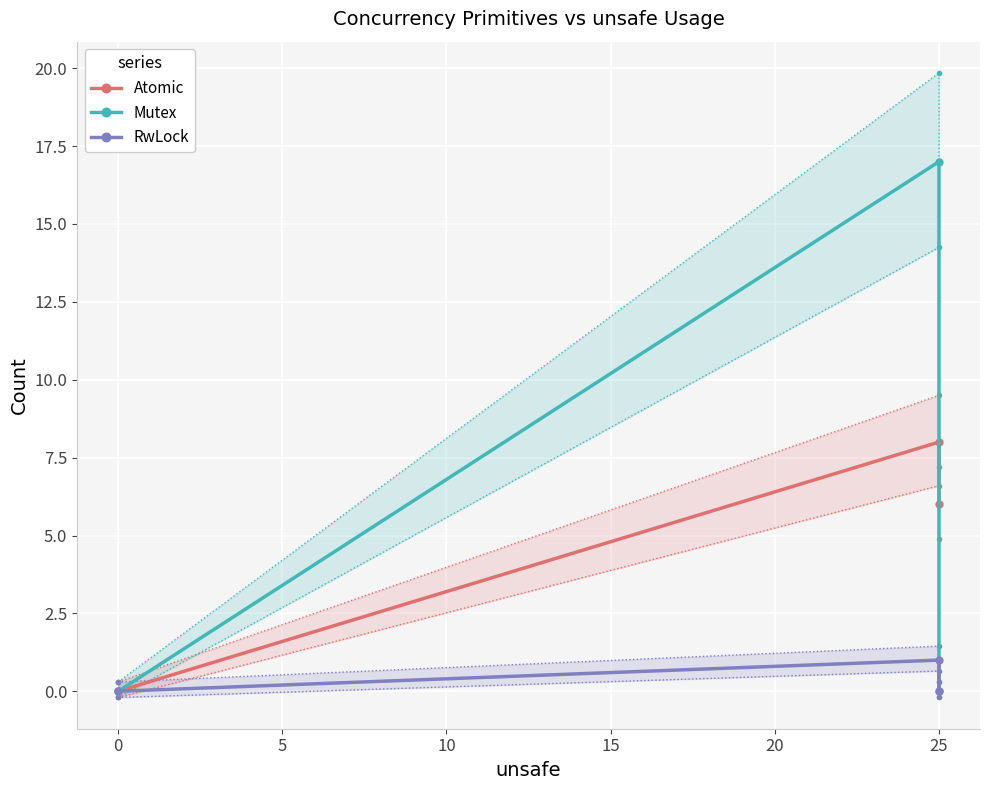

Which series has the widest spread of values?

Mutex